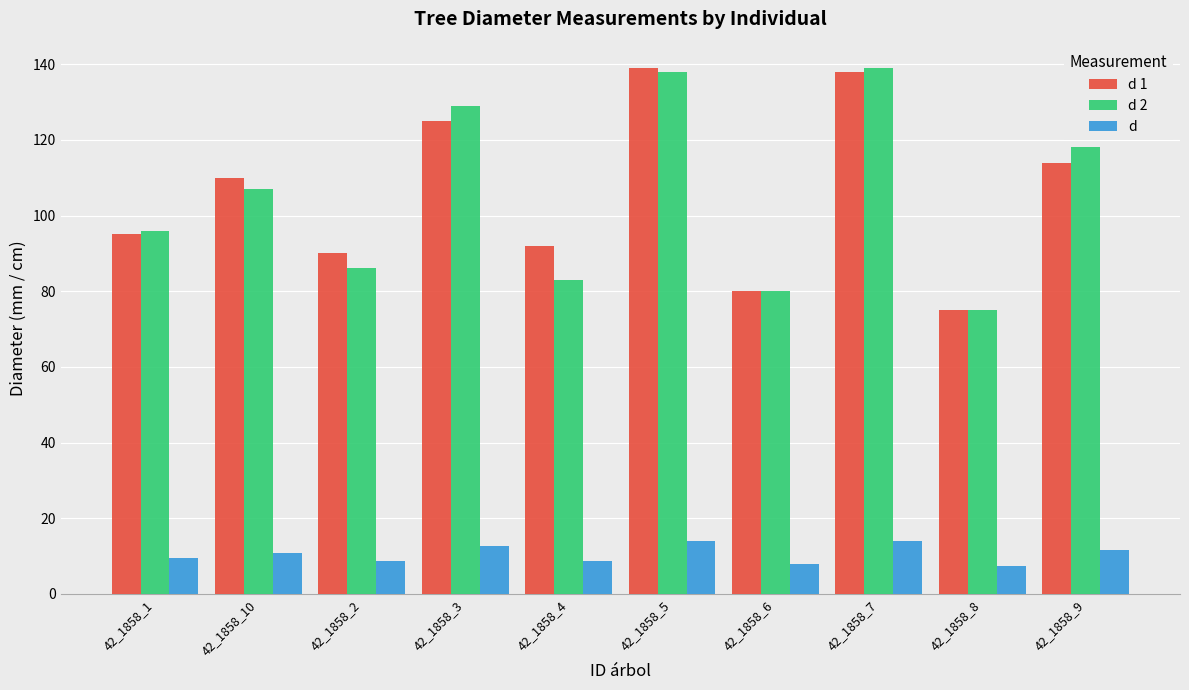

What is the lowest value of the d 2 series?

75.0